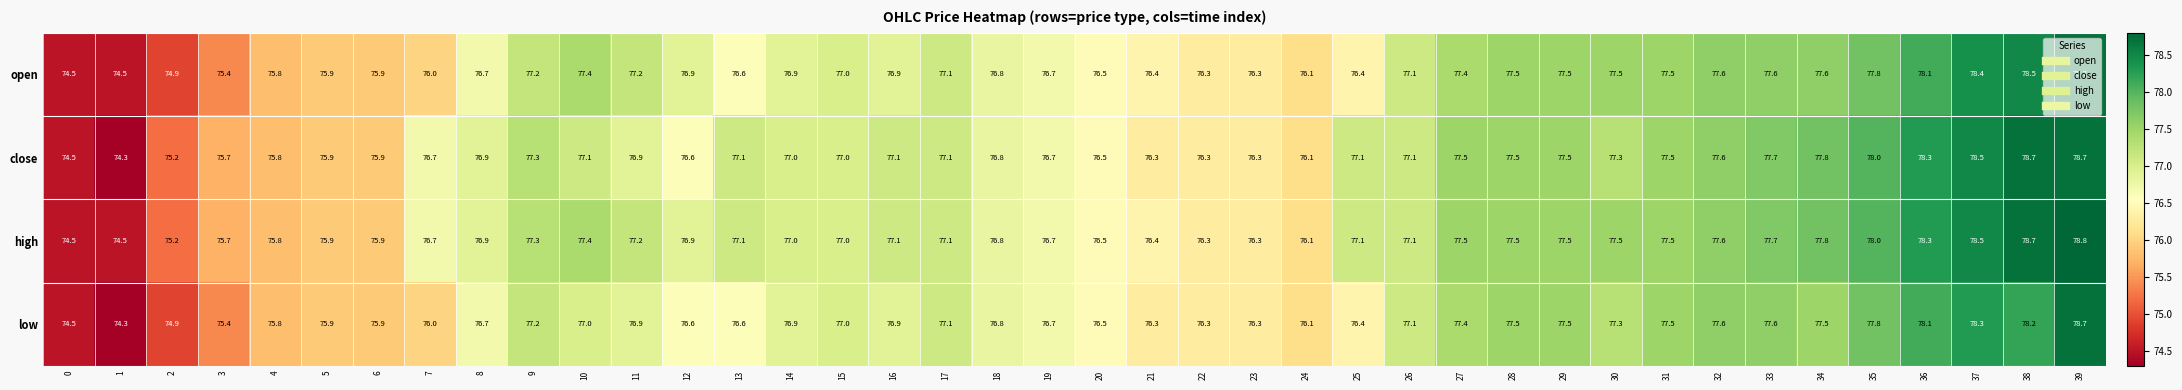

Where does the high series first go above 77?

9